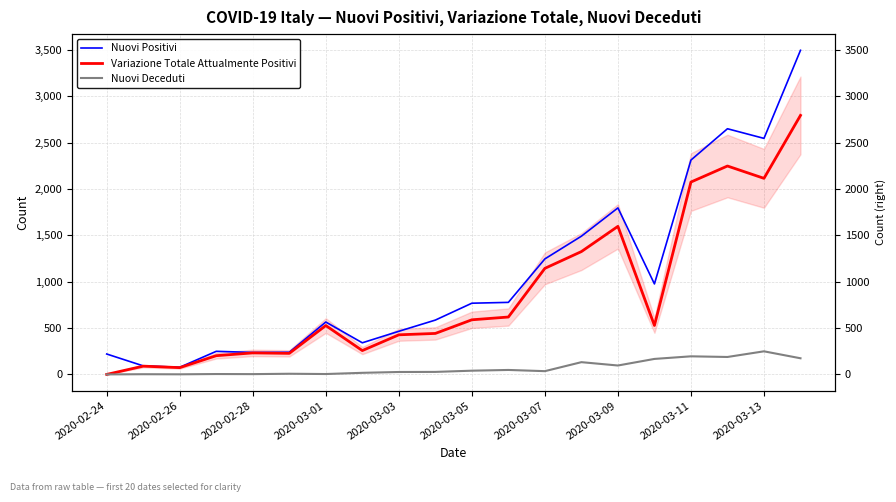

What is the difference between the maximum and second lowest values in the Nuovi Deceduti series?

248